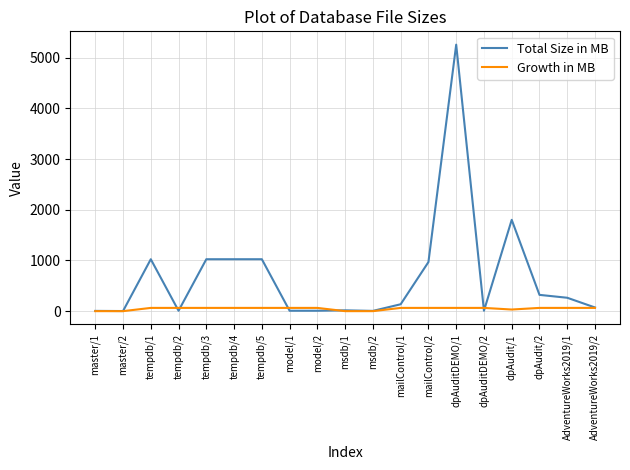

At which category is the sum across all series the highest?

dpAuditDEMO/1